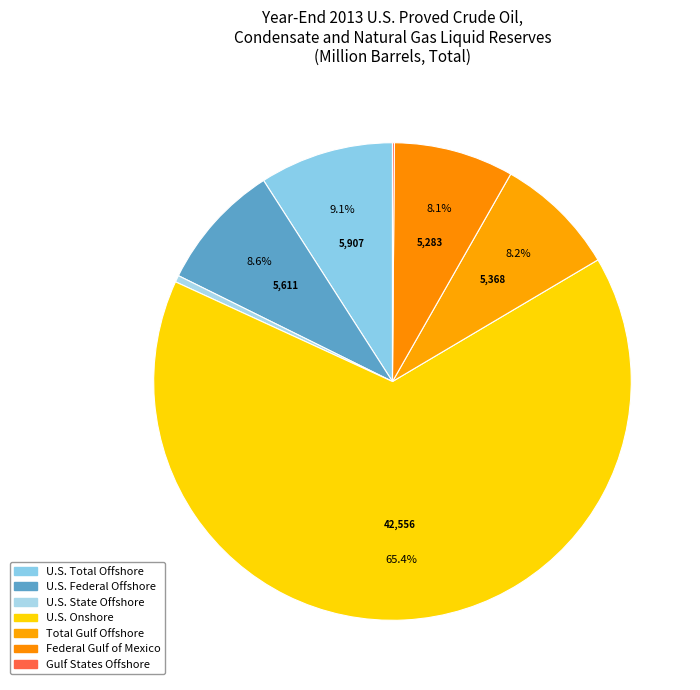

Do Federal Gulf of Mexico and U.S. Total Offshore together represent more than half of the pie?

No